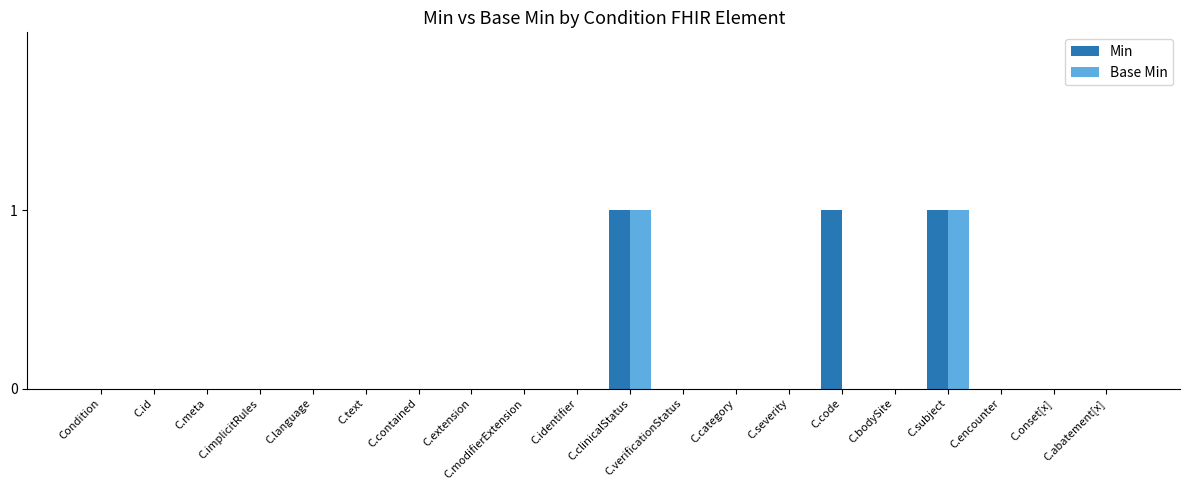

Is it true that Min equals 1 at C.clinicalStatus?

True